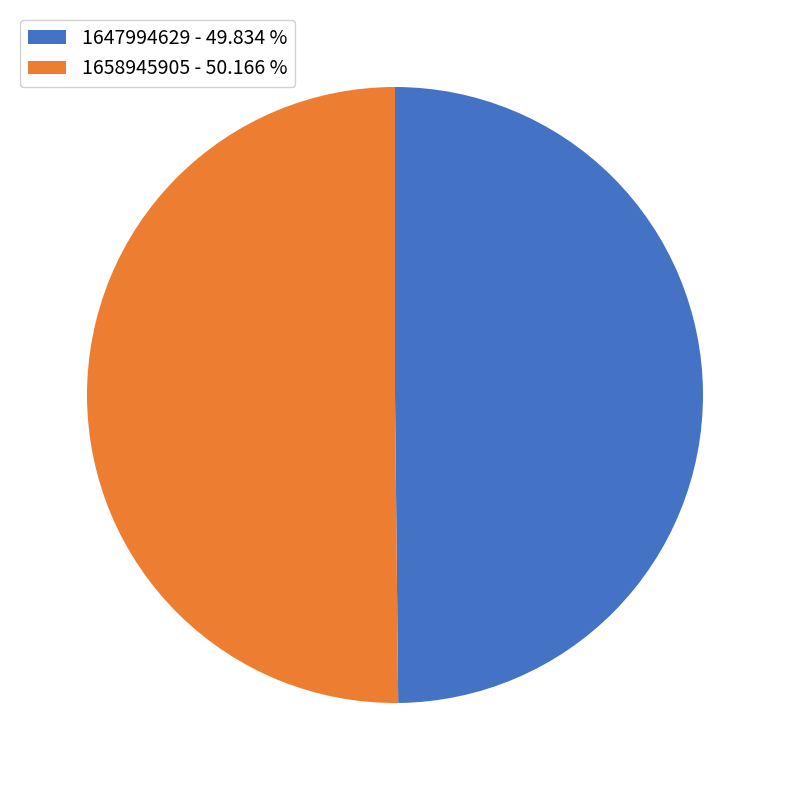

Combined, do 1647994629 - 49.834 % and 1658945905 - 50.166 % account for over 50%?

Yes